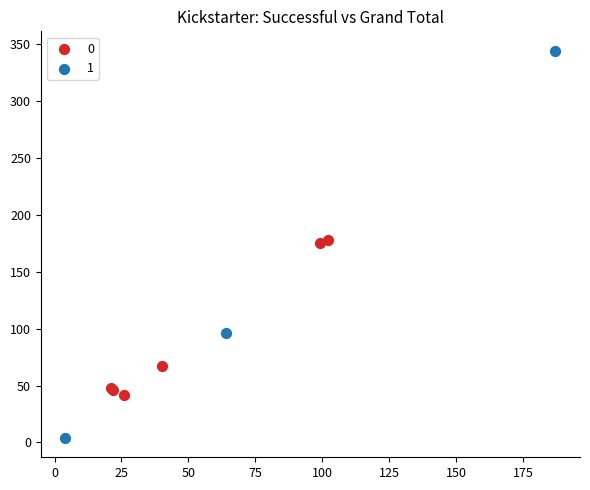

Which series reaches the minimum Y coordinate?

1